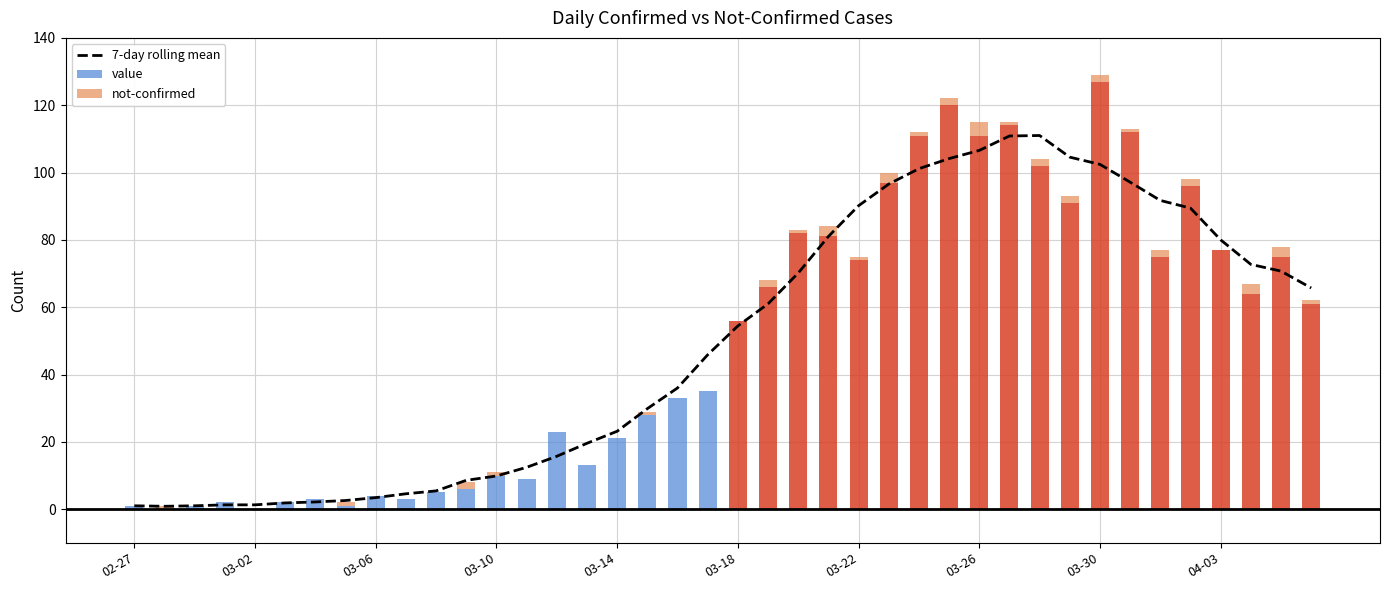

Rank the series by their maximum value, from lowest to highest.

not-confirmed, 7-day rolling mean, value